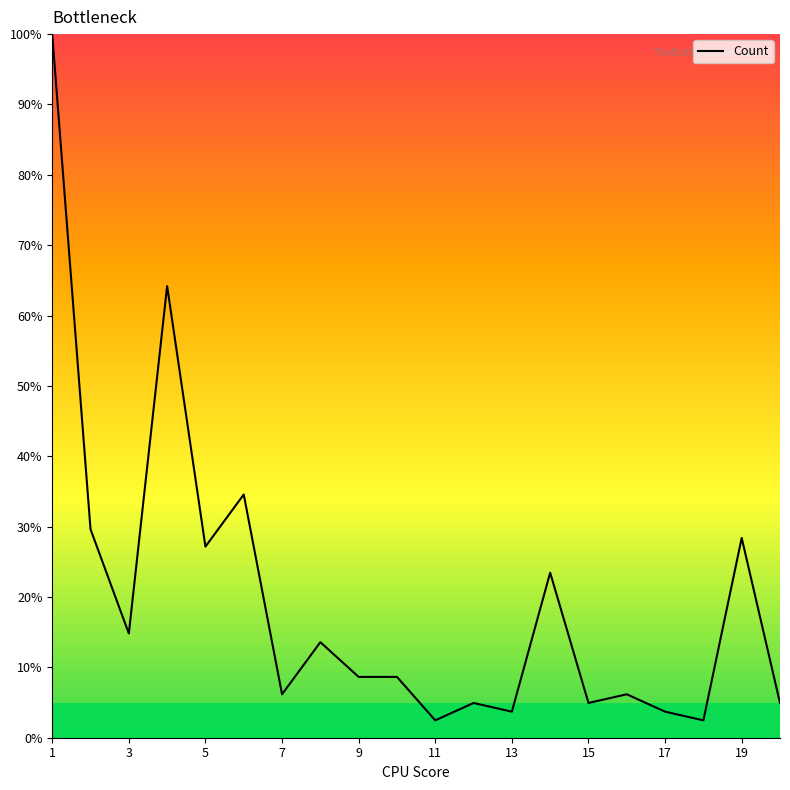

Reading left to right, extract all data points from this chart.

100.0	29.6	14.8	64.2	27.2	34.6	6.2	13.6	8.6	8.6	2.5	4.9	3.7	23.5	4.9	6.2	3.7	2.5	28.4	4.9